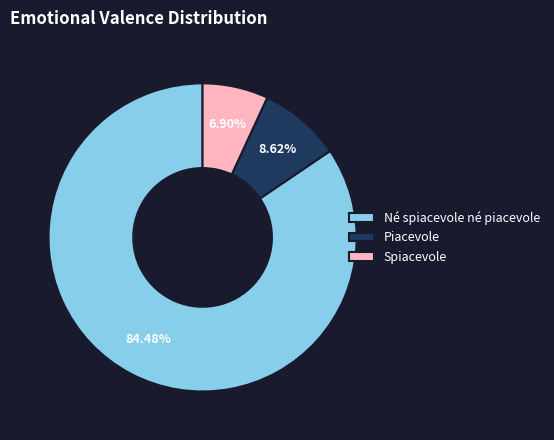

What percentage is the Né spiacevole né piacevole slice, to the nearest percent?

84%